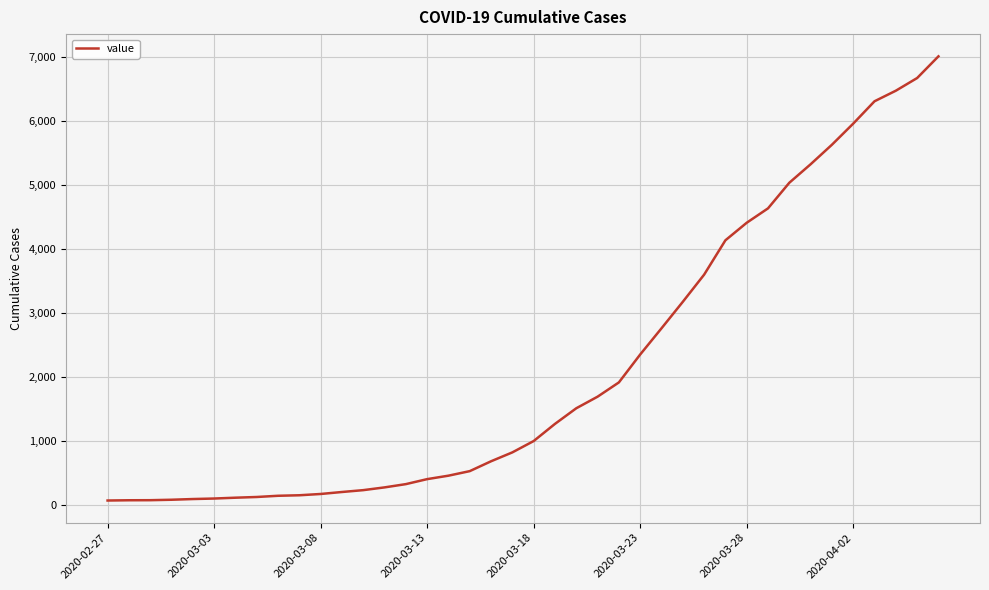

What is the greatest value displayed?

7003